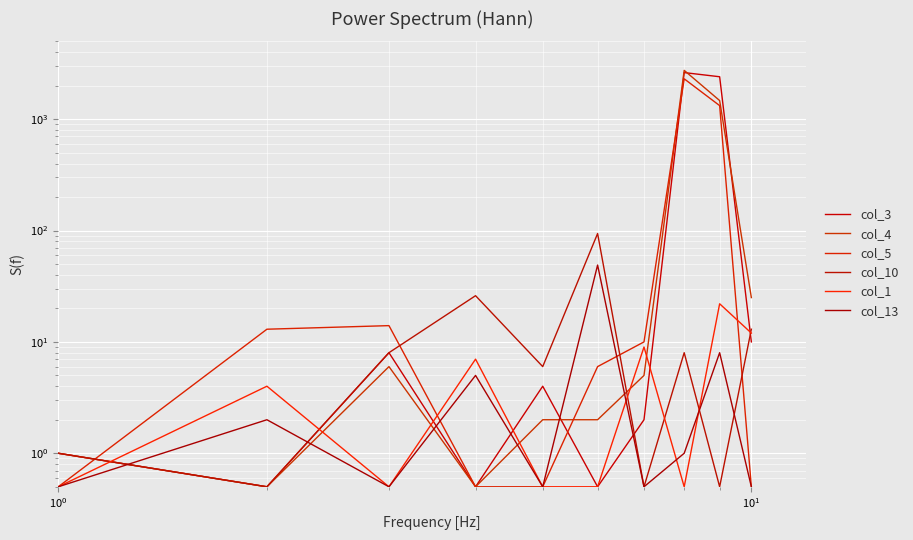

How many data points in col_10 are less than 8?

5